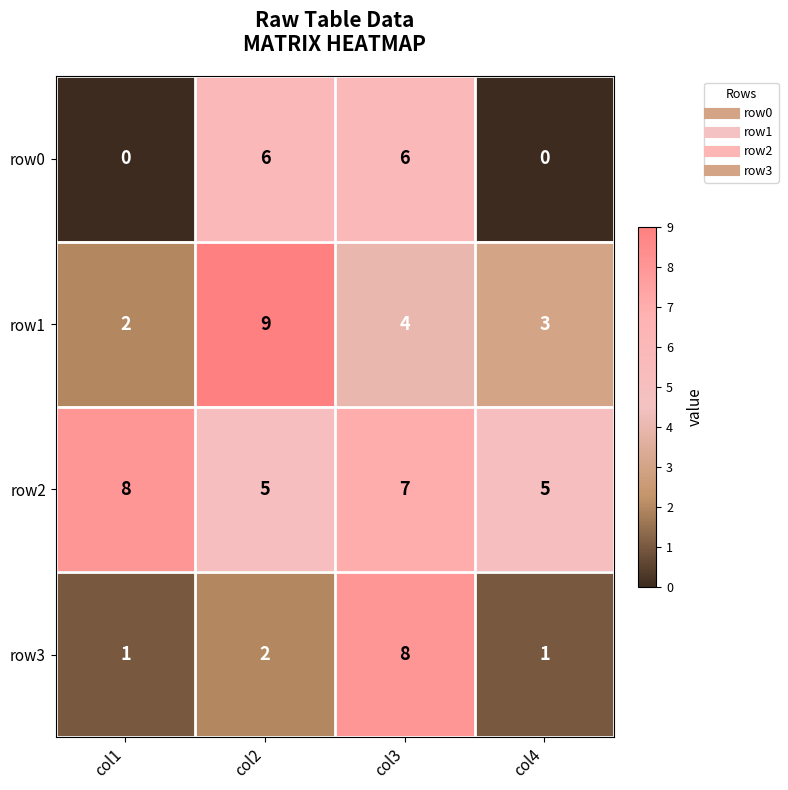

What is the average value of the row3 series?

3